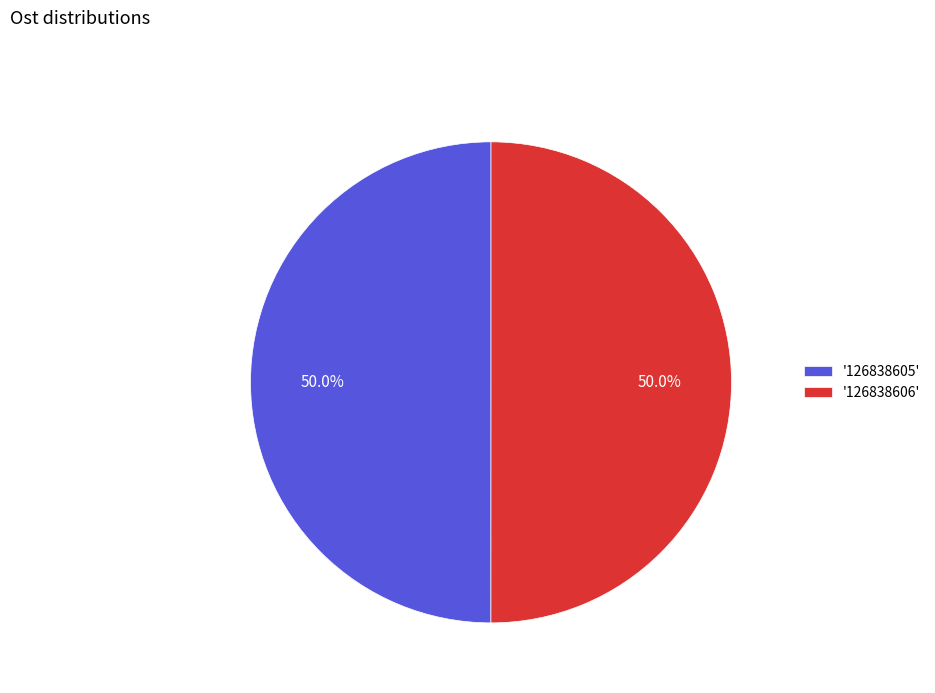

What is the ratio of the value at '126838605' to the value at '126838606'?

1.0